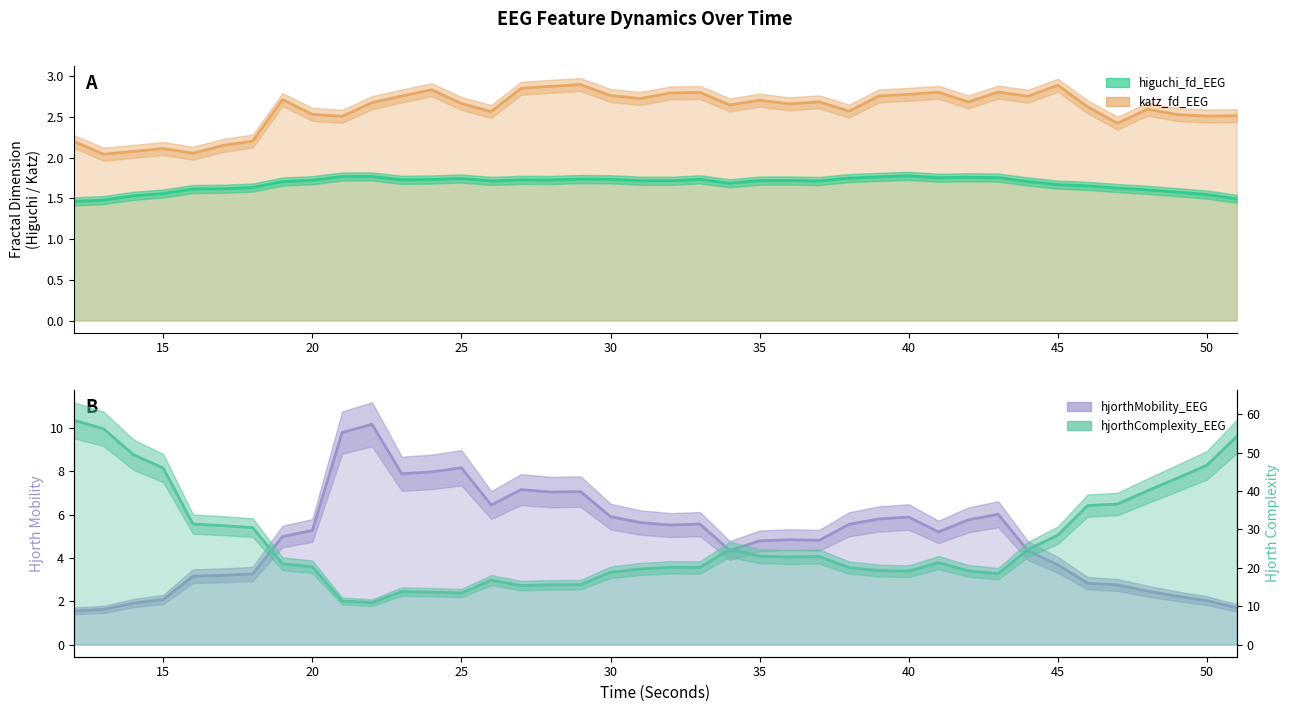

What is the difference between the second highest and second lowest values in the hjorthComplexity_EEG series?

44.8